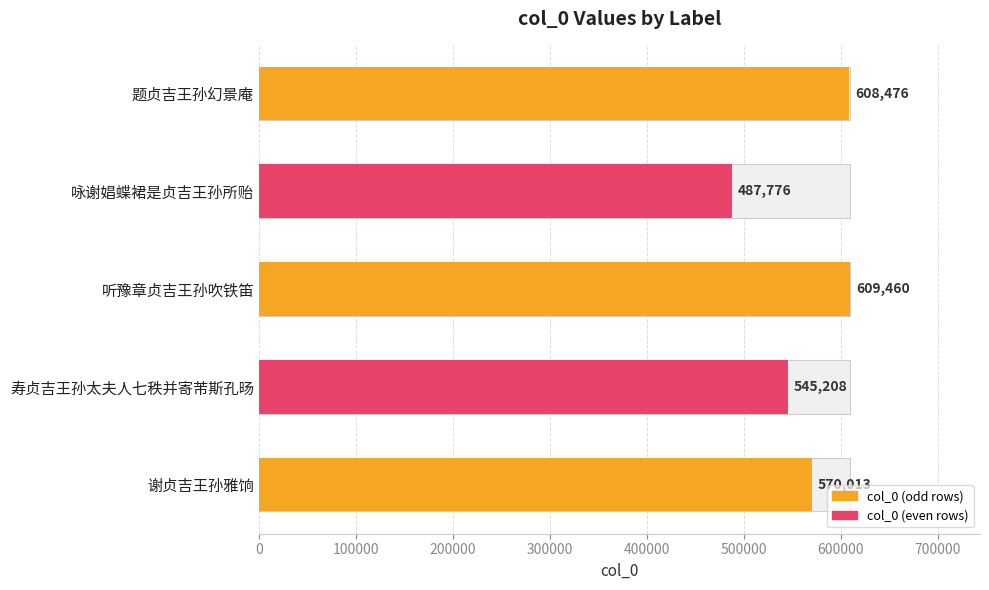

What is the value of the 3rd bar from the left?

609460